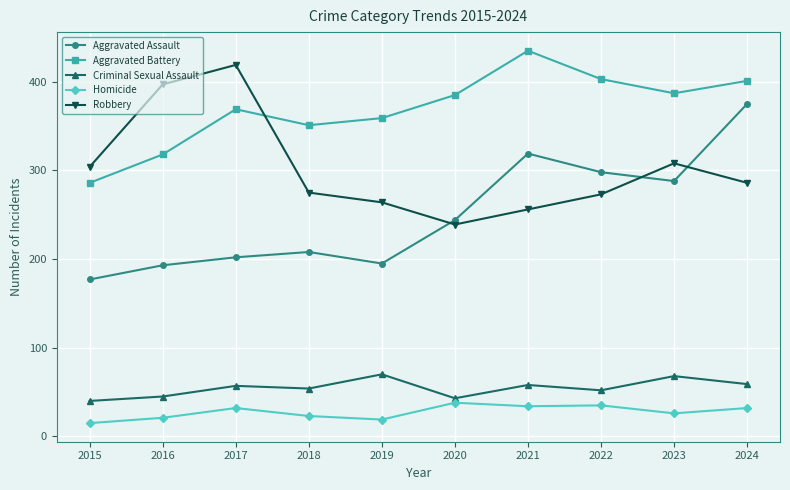

What is the difference between the second highest and minimum values in the Aggravated Assault series?

142